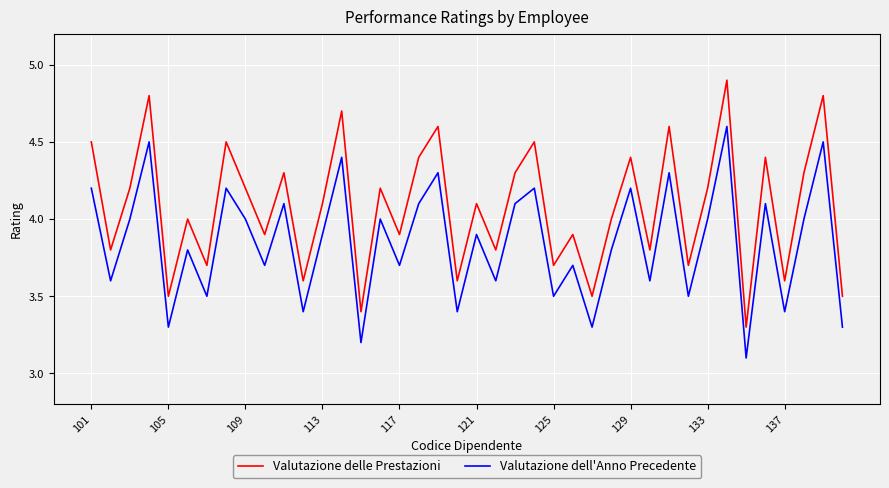

True or false: Valutazione delle Prestazioni and Valutazione dell'Anno Precedente cross at least once.

False